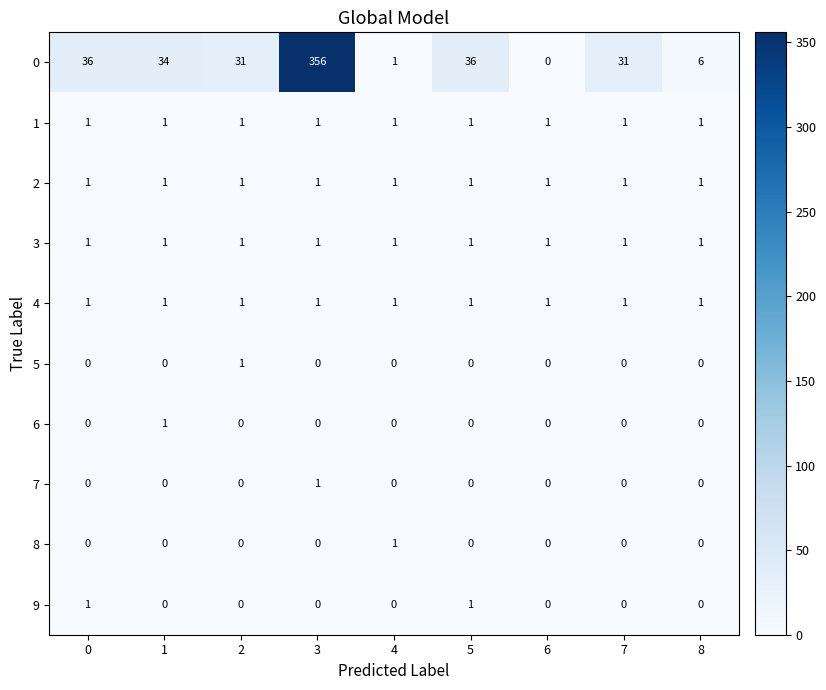

What is the maximum value shown in the chart?

356